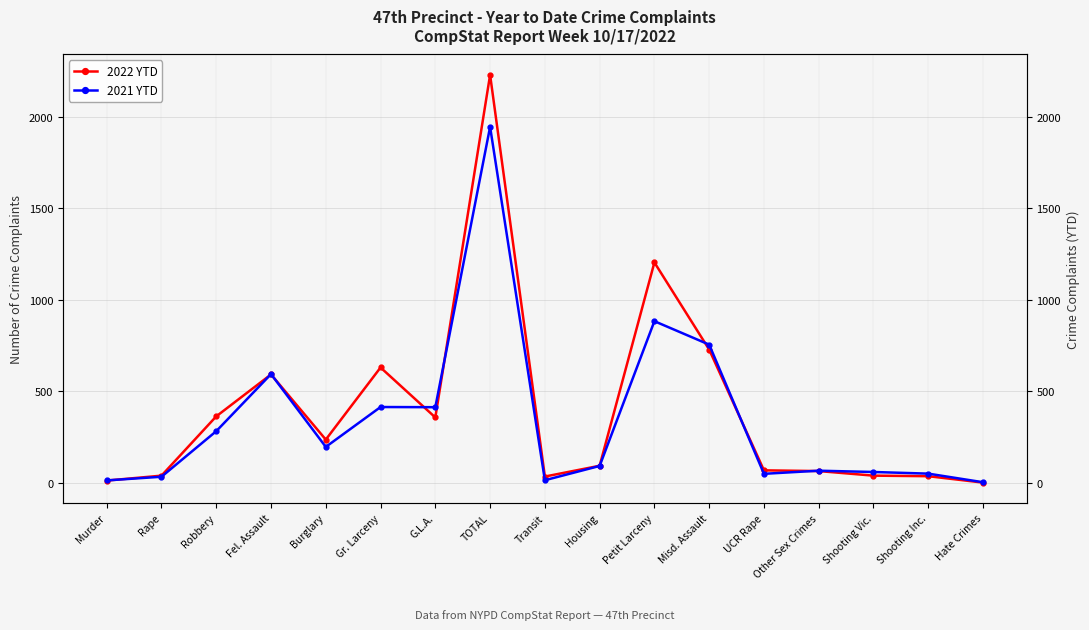

Reading left to right, what are all the values shown in this chart?

2022 YTD: 12	39	363	592	236	630	357	2229	34	93	1204	728	68	64	39	36	1
2021 YTD: 13	33	282	594	196	414	413	1945	14	92	883	755	49	66	59	50	3